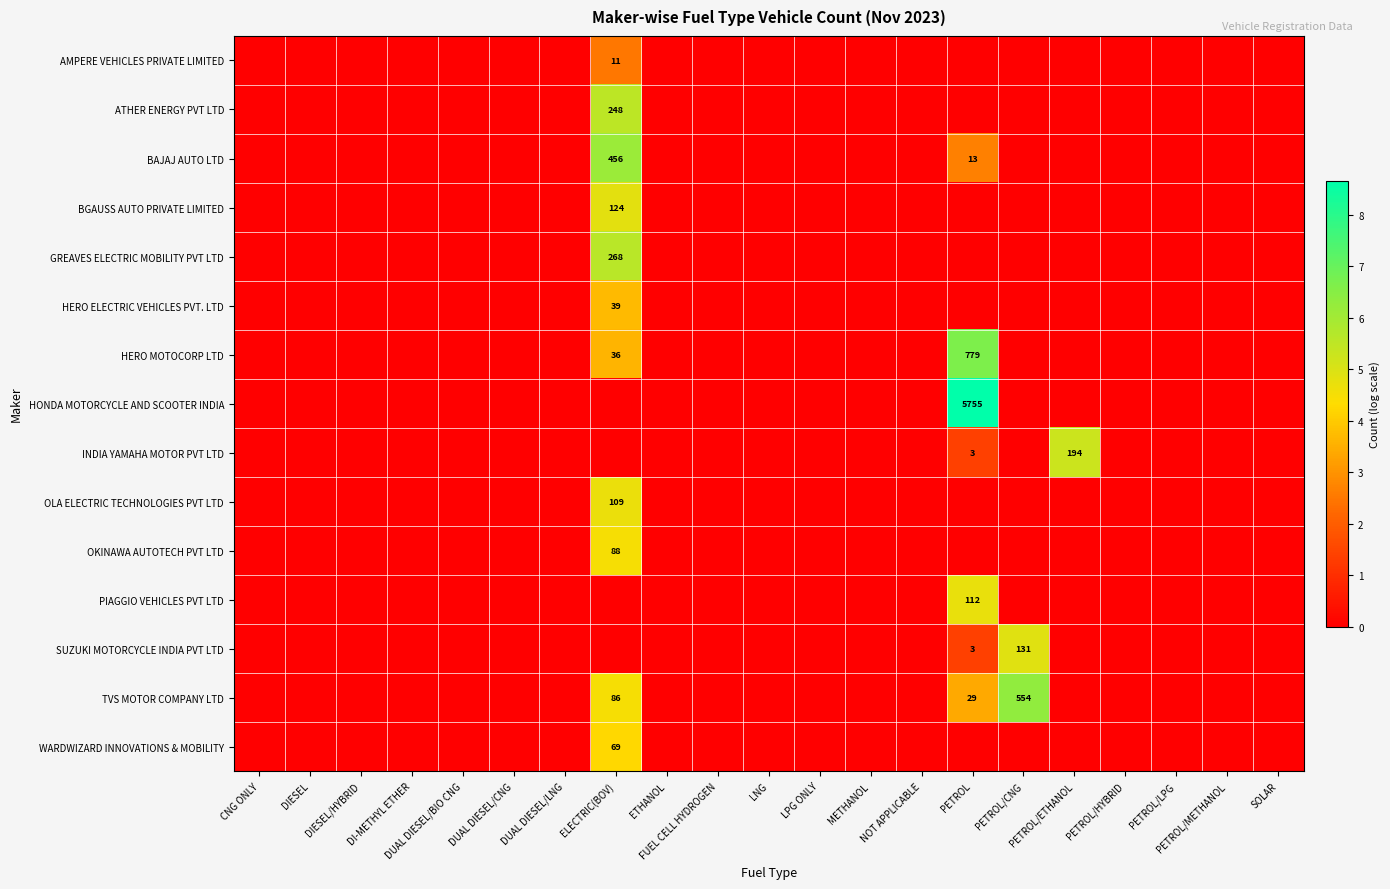

True or false: OKINAWA AUTOTECH PVT LTD has a value of 2.2 at DIESEL/HYBRID.

False